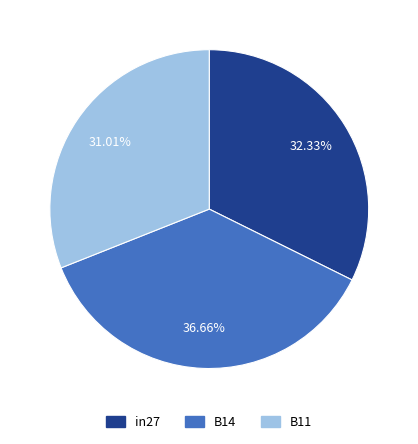

To the nearest percent, what percentage of the pie is B11?

31%